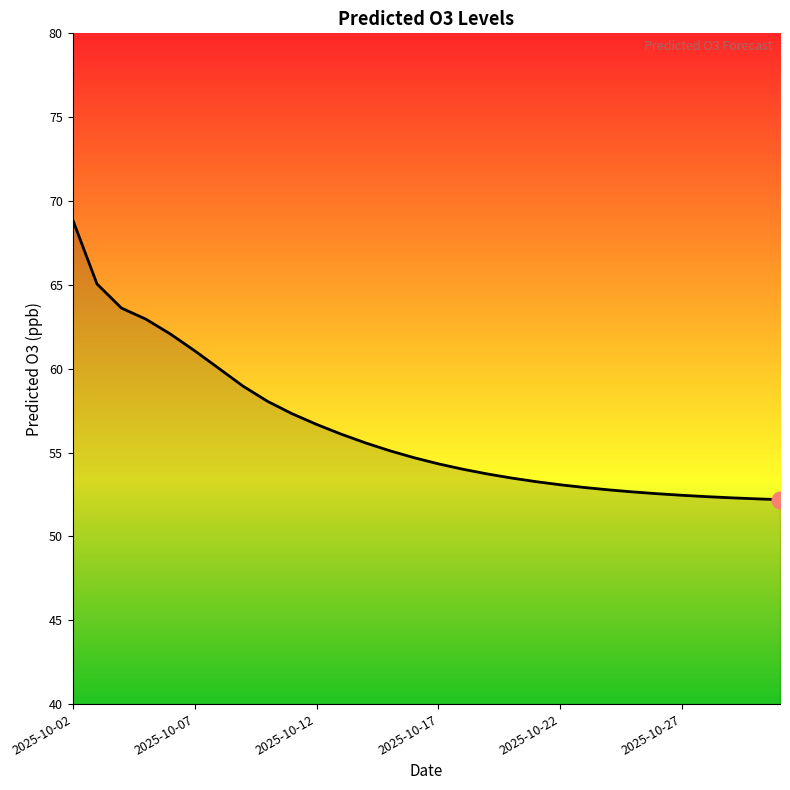

What is the smallest value displayed?

52.2